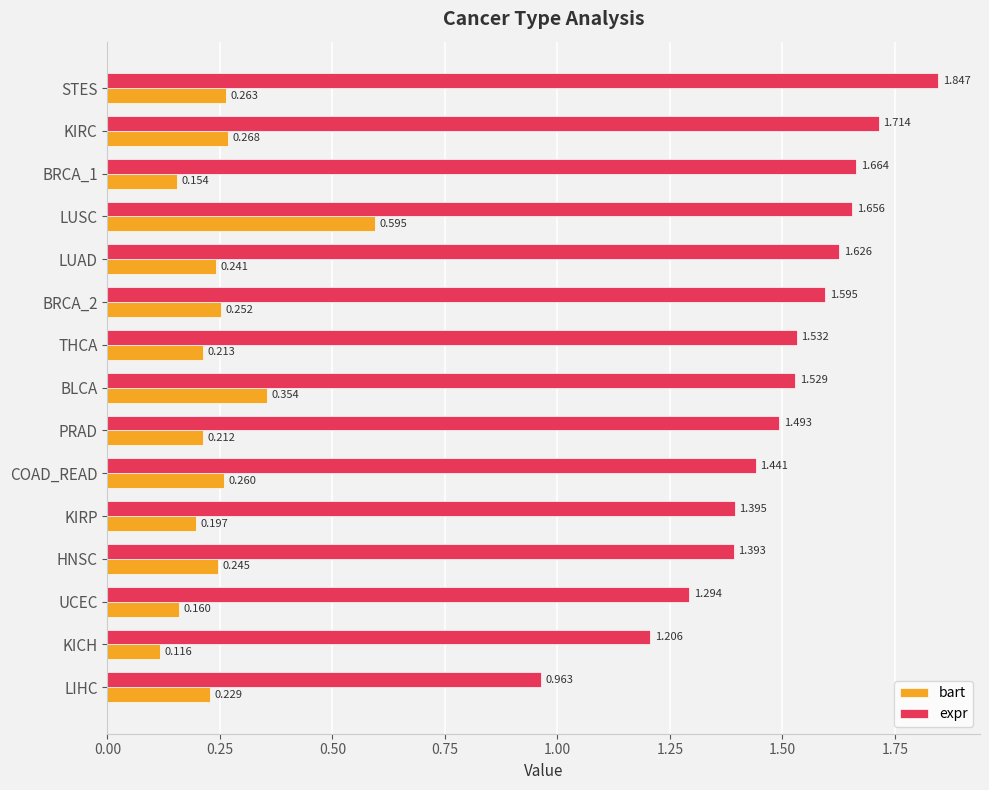

How many data points does each series have?

15